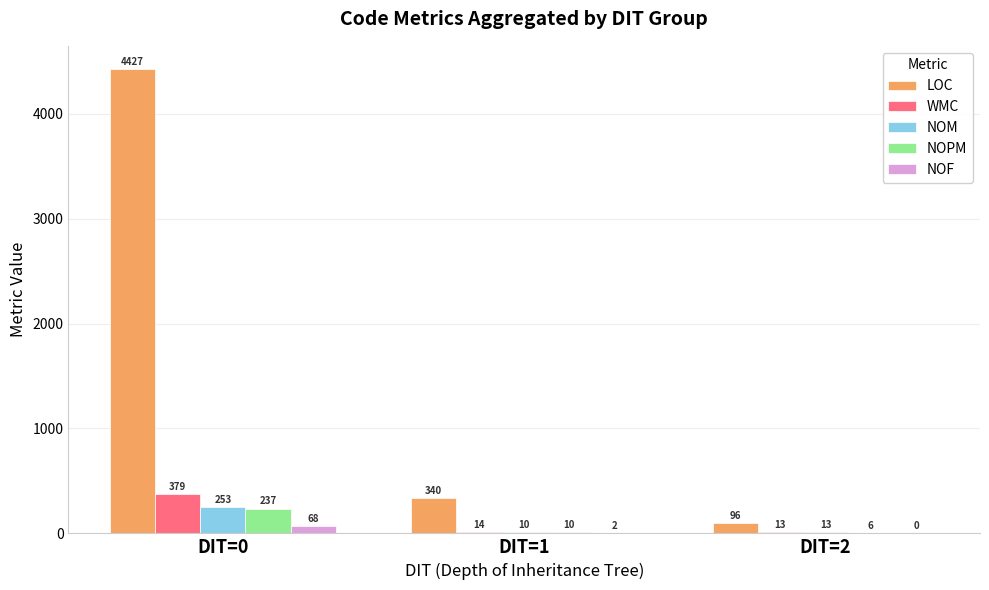

At which label does NOM first exceed 13?

DIT=0